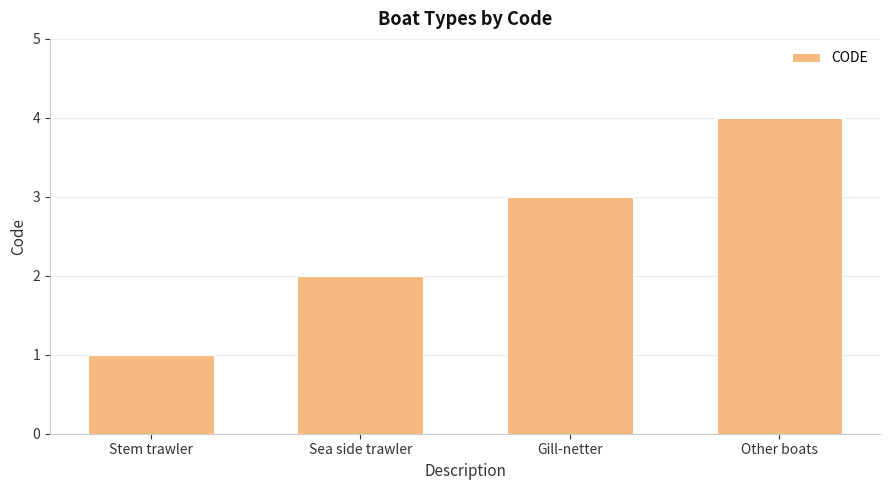

Where is the data nearest to the value 2?

Sea side trawler